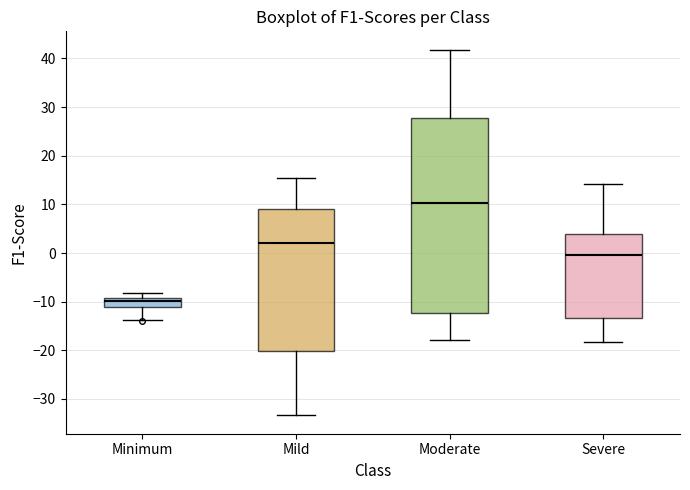

Which box's median line is the highest?

Moderate